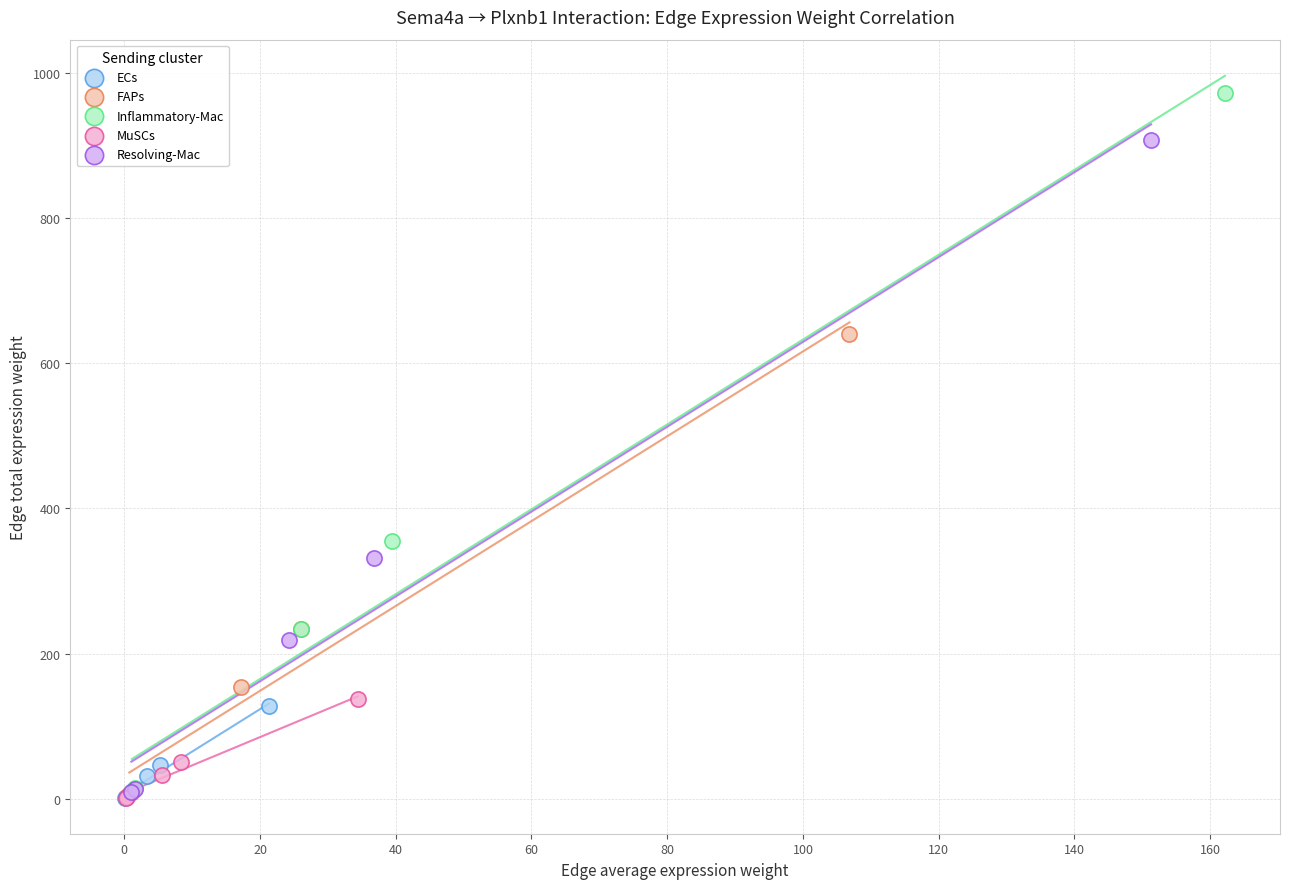

Which series reaches the maximum Y coordinate?

Inflammatory-Mac